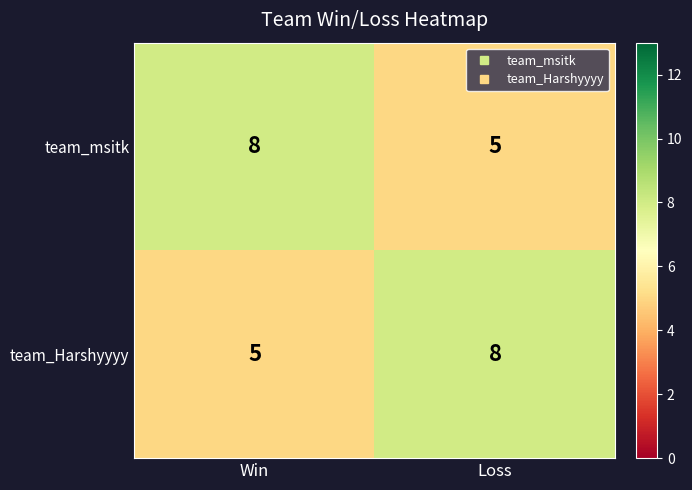

The value of team_Harshyyyy at Loss is 8. True or false?

True